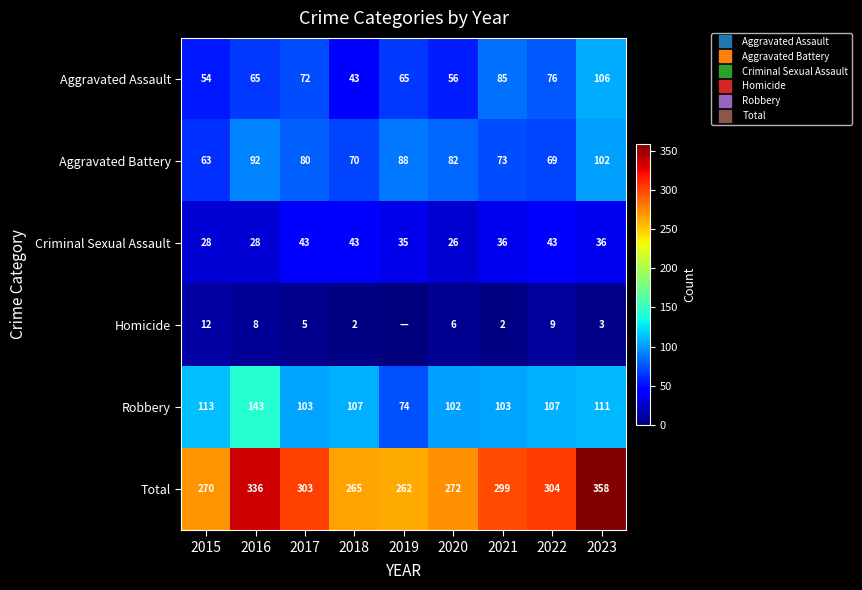

At which category is the sum across all series the highest?

2023